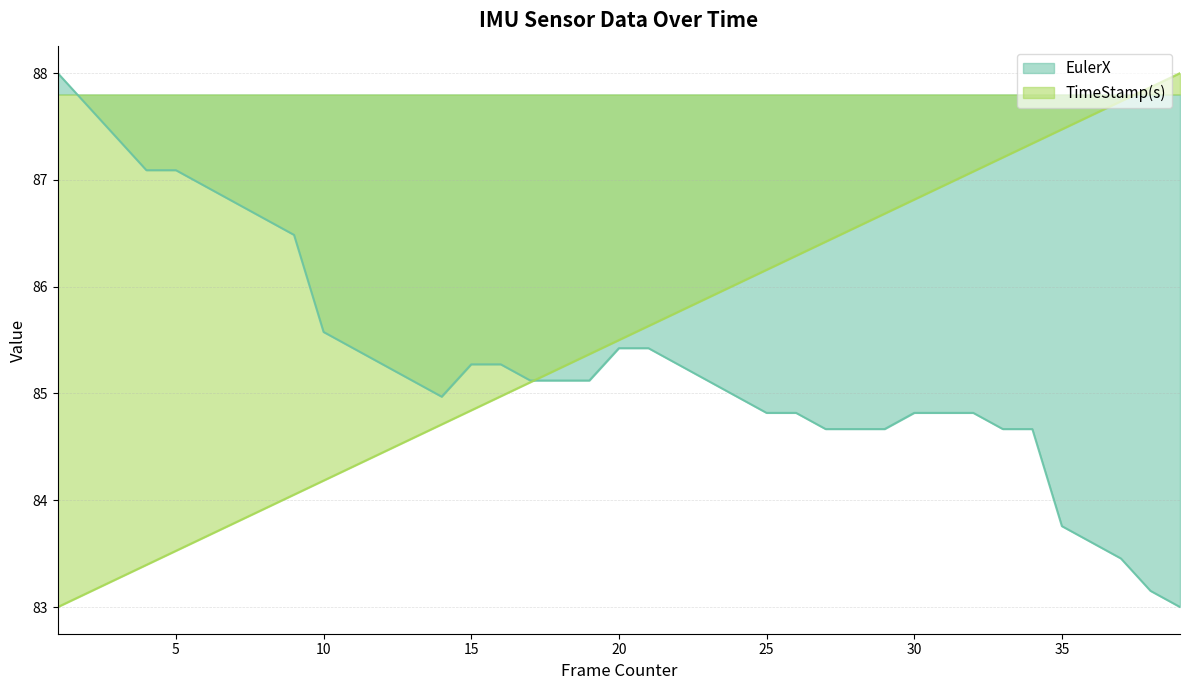

How many data points in EulerX are less than 85?

17